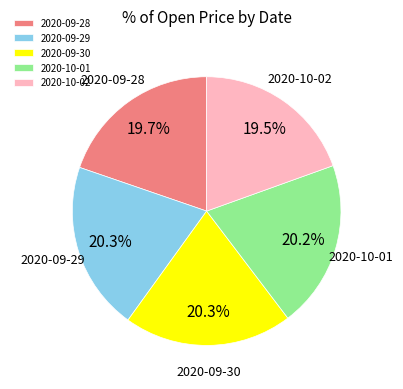

What is the ratio of the value at 2020-10-02 to the value at 2020-09-29?

1.0